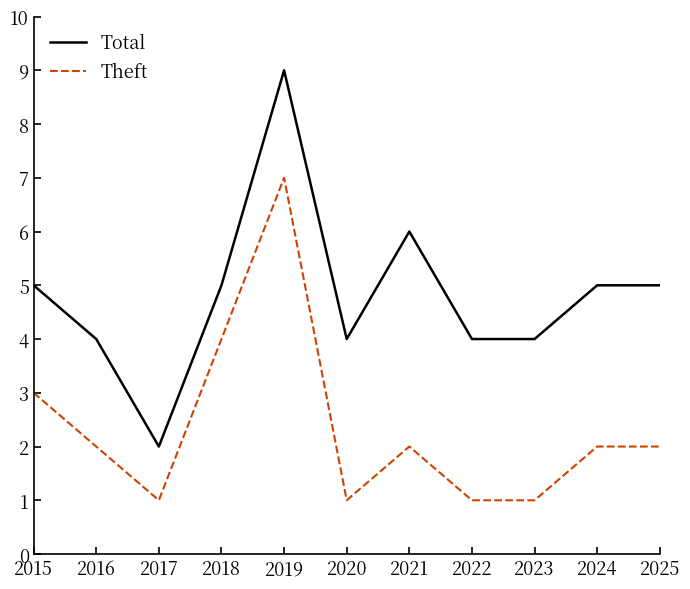

True or false: Theft has a value of 0 at 2017.

False